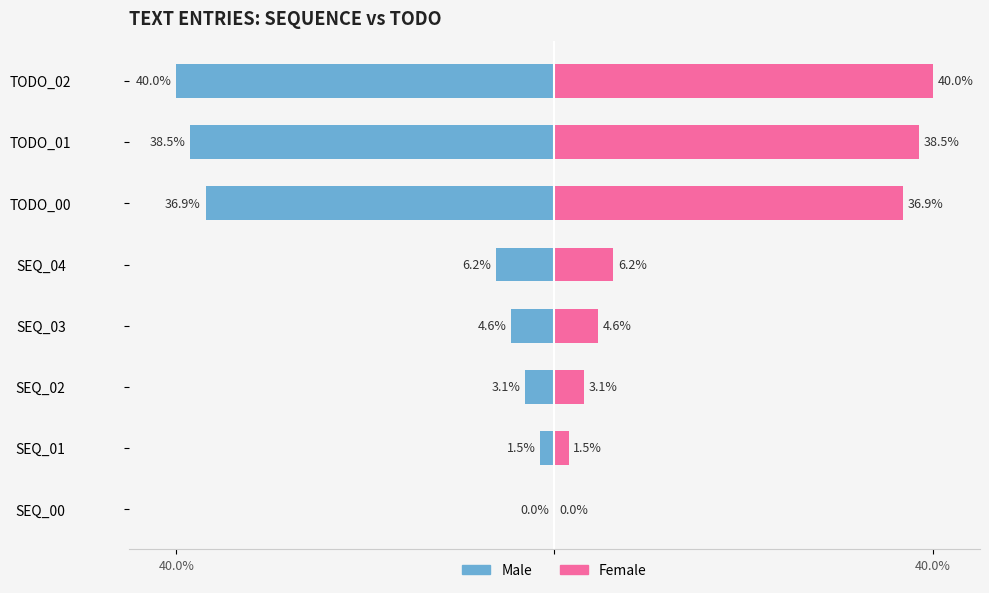

Between SEQ_03 and TODO_00, which series saw the biggest shift?

Male